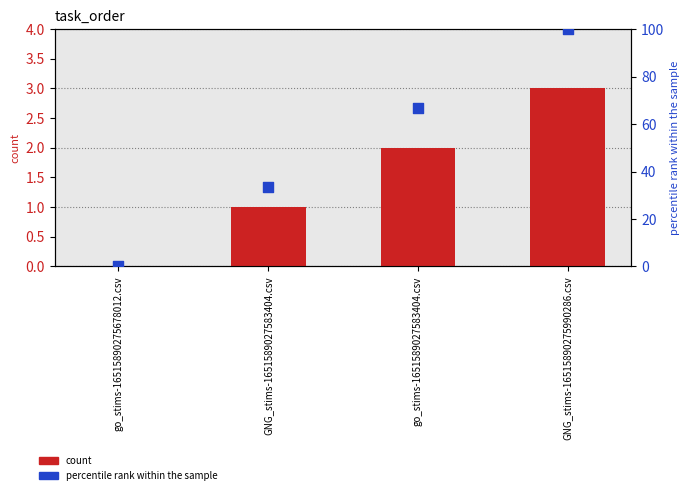

At how many categories does at least one series exceed 16?

3